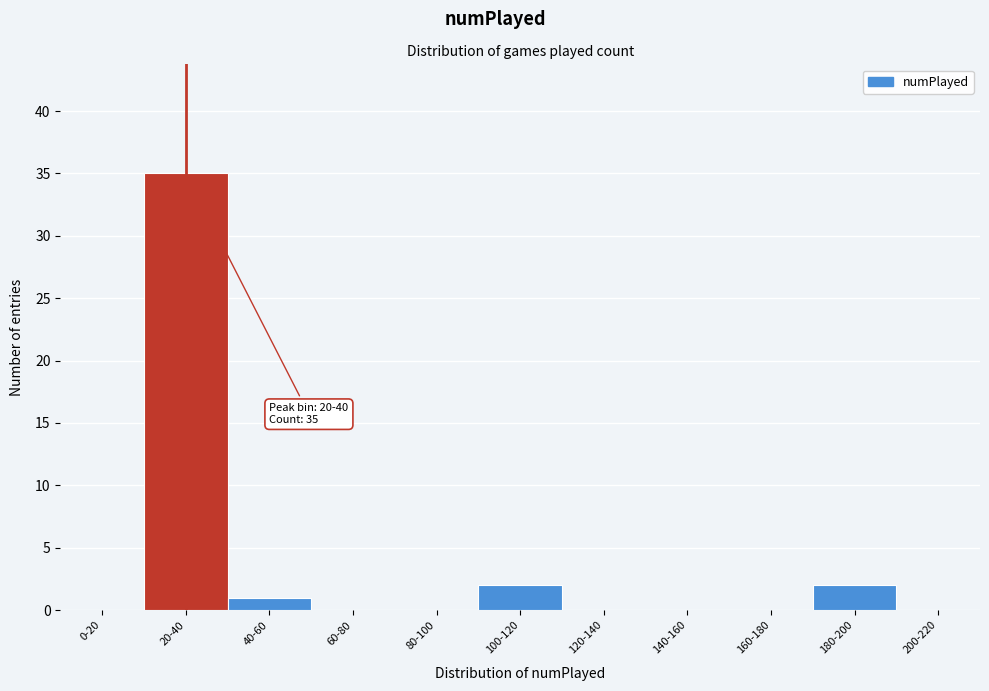

Reading left to right, list all the values displayed in this chart.

0-20=0	20-40=35	40-60=1	60-80=0	80-100=0	100-120=2	120-140=0	140-160=0	160-180=0	180-200=2	200-220=0